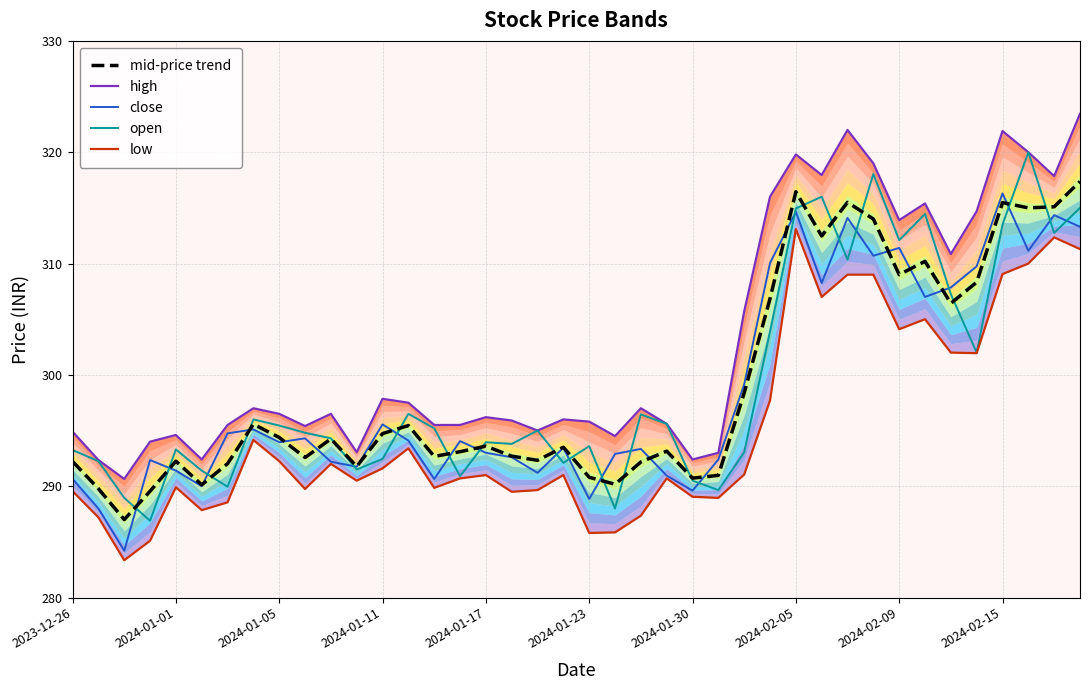

True or false: mid-price trend has a value of 519.1 at 2024-02-15.

False